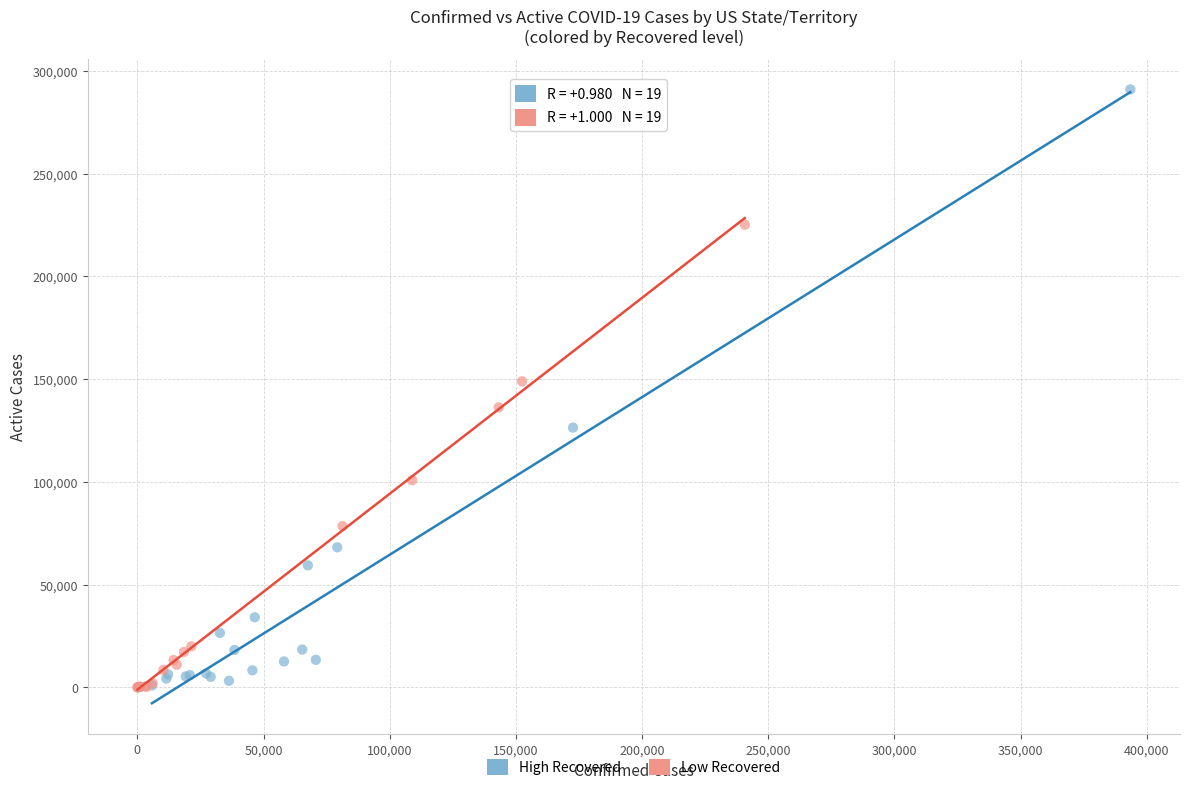

Which series has the widest spread of Y values?

High Recovered